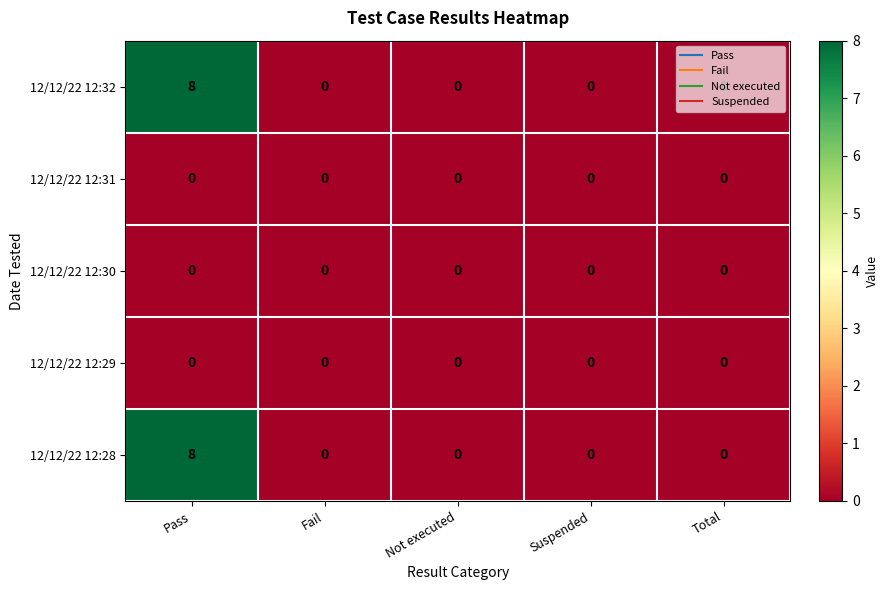

At which category is the sum across all series the highest?

Pass